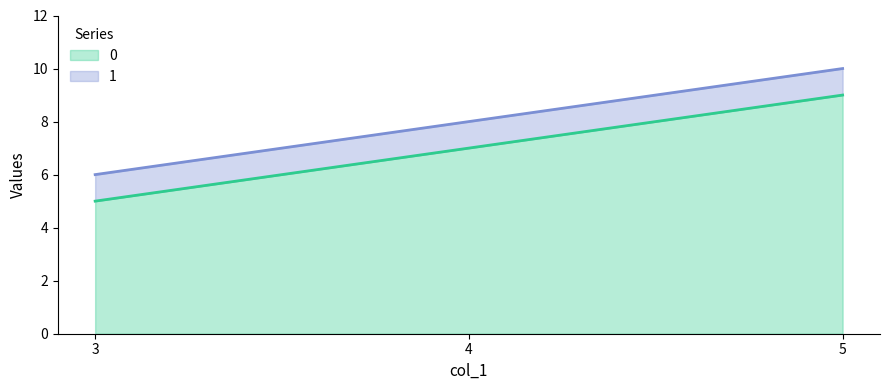

What is the sum of all 1 values?

24